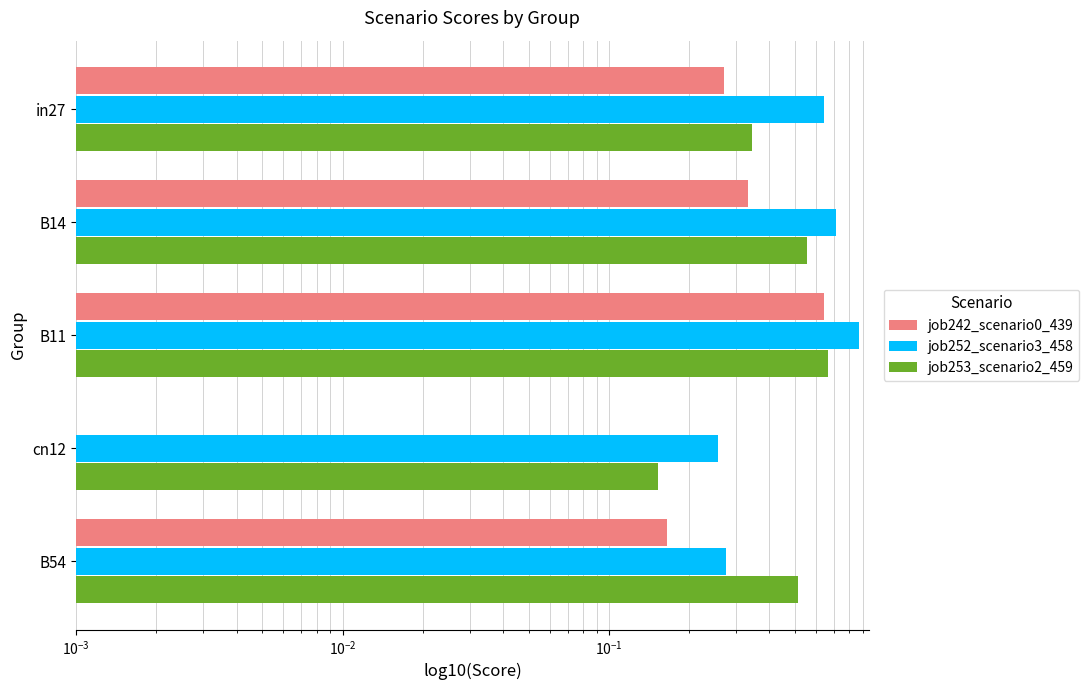

What are all the series names shown in the legend?

job242_scenario0_439, job252_scenario3_458, job253_scenario2_459